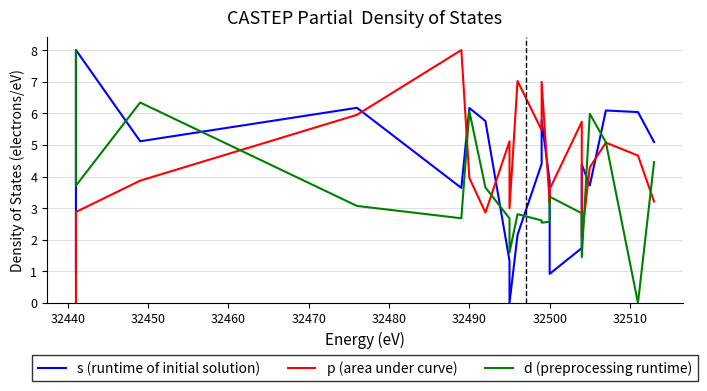

How many series are shown in this chart?

3